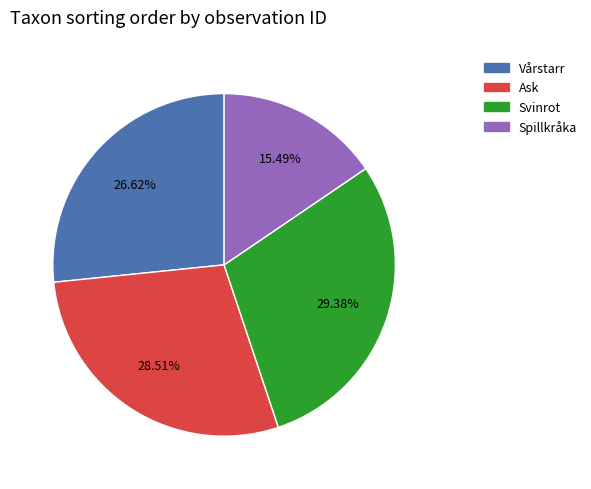

Count the number of slices in the pie.

4